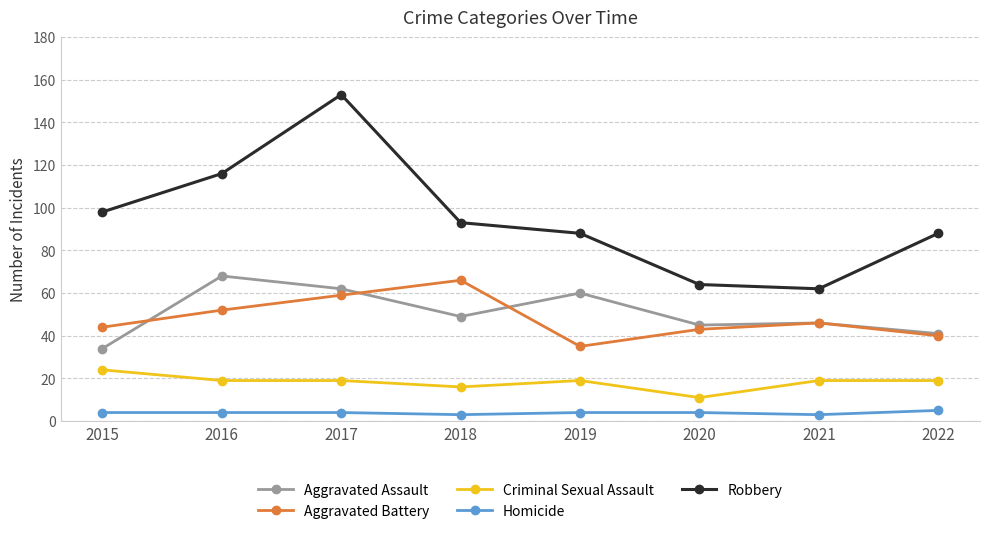

True or false: Aggravated Assault has more than 0 interior local peaks.

True